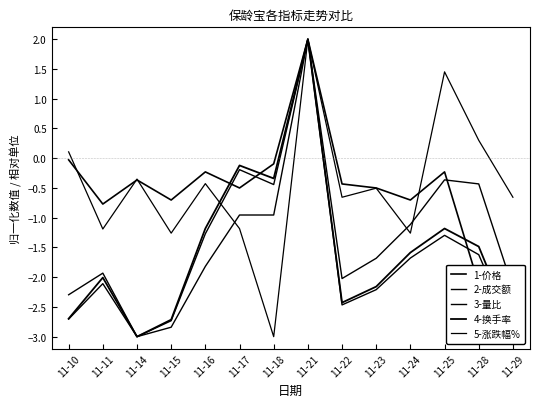

After their last crossing, which series has the higher values: 2-成交额 or 1-价格?

2-成交额